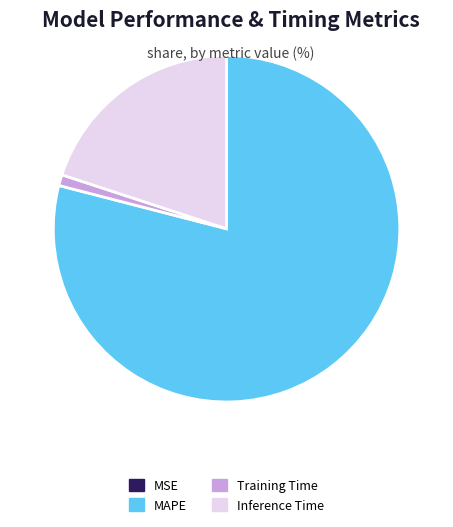

Is MAPE the majority of the pie?

Yes